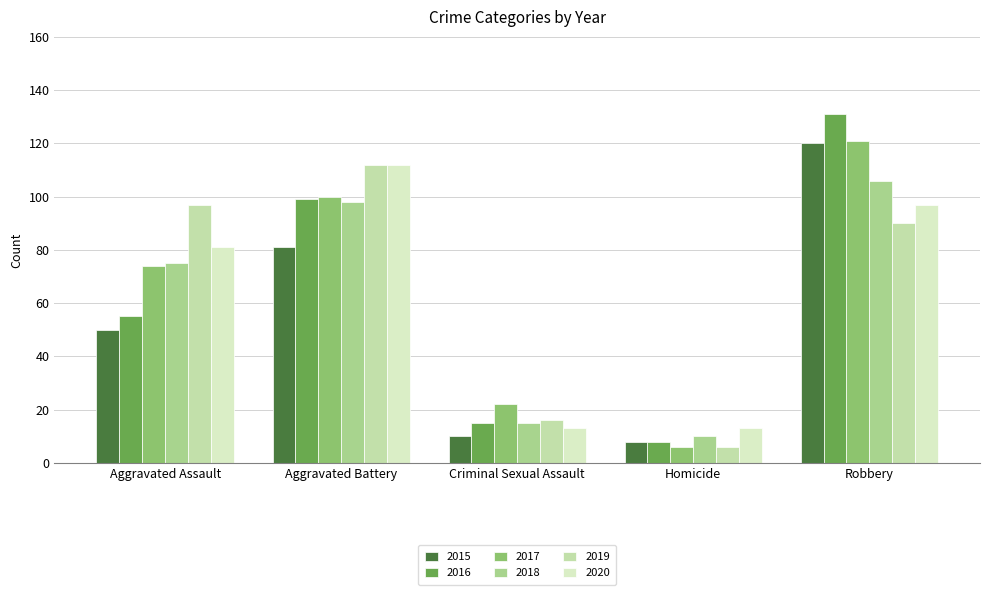

Is it true that 2015 equals 10 at Criminal Sexual Assault?

True